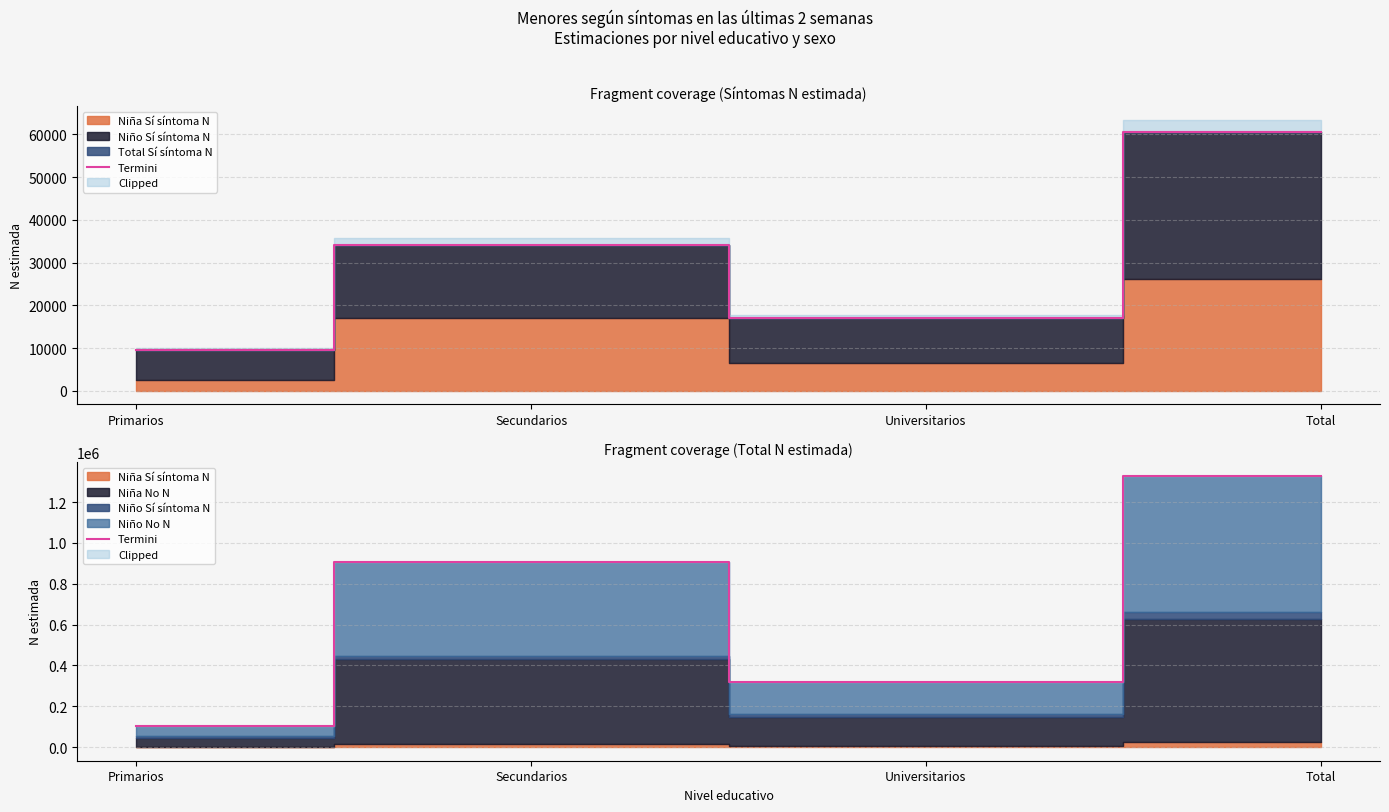

Reading left to right, transcribe all the data shown in this chart.

Primarios=103490	Secundarios=907280	Universitarios=317858	Total=1328629